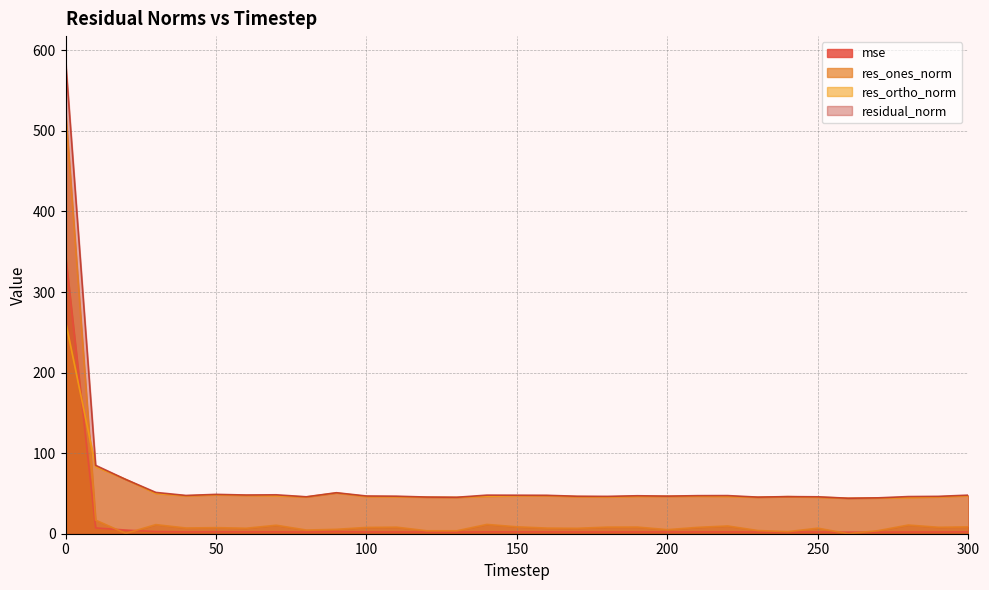

What is the difference between the second highest and minimum values in the mse series?

5.3